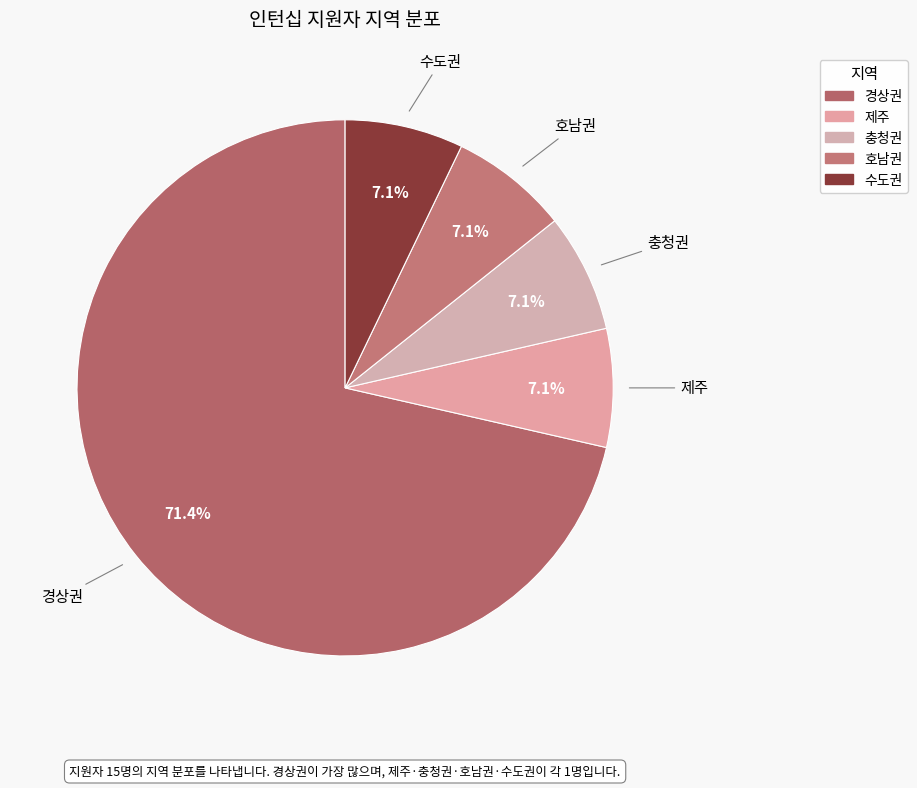

What is the majority slice?

경상권